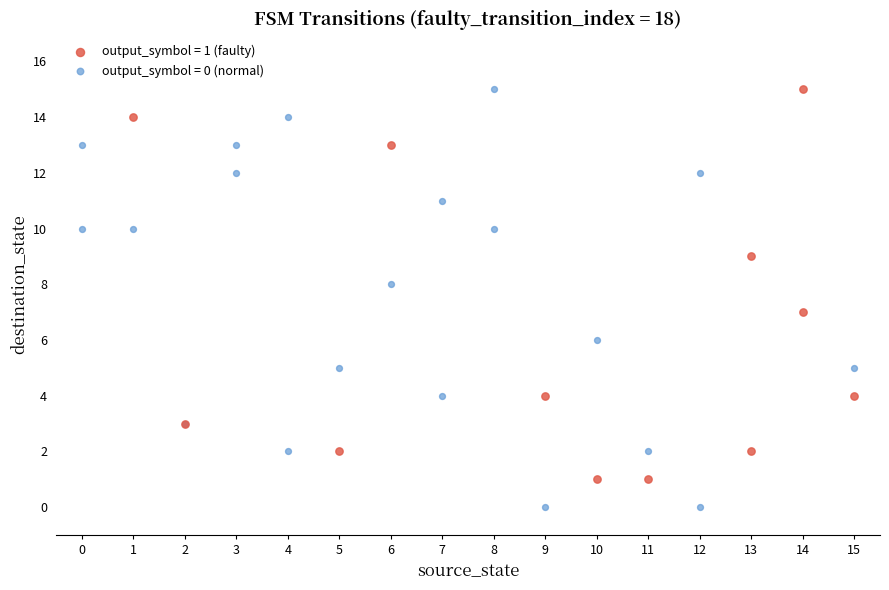

Which series reaches the minimum Y coordinate?

output_symbol = 0 (normal)